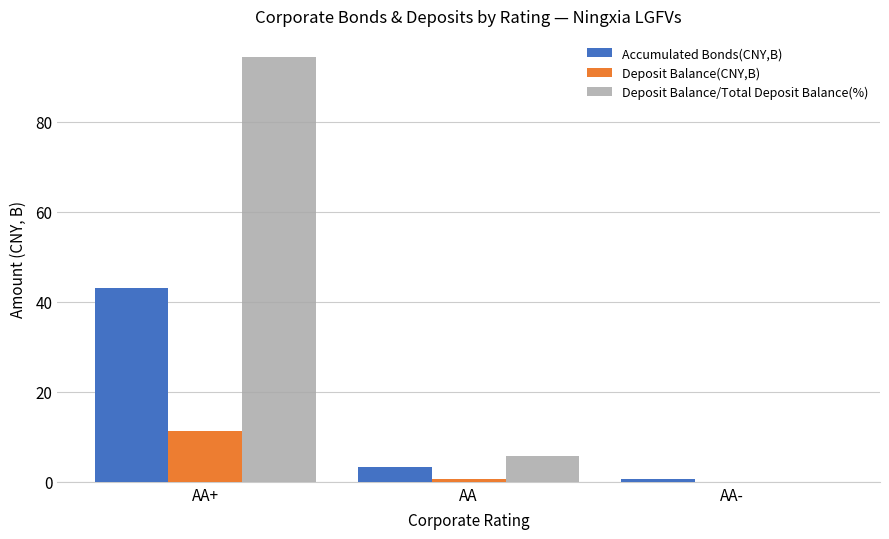

Reading right to left, extract all data points from this chart.

Accumulated Bonds(CNY,B): AA-=0.7	AA=3.2	AA+=43.1
Deposit Balance(CNY,B): AA-=0.0	AA=0.7	AA+=11.3
Deposit Balance/Total Deposit Balance(%): AA-=0.0	AA=5.7	AA+=94.3